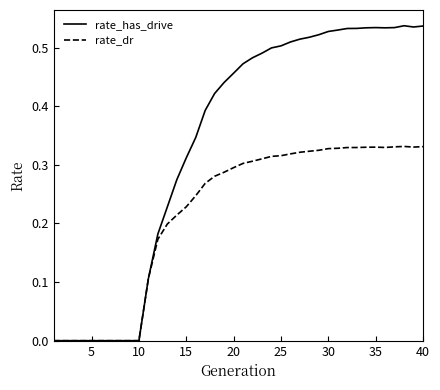

Which series has the largest total across all categories?

rate_has_drive